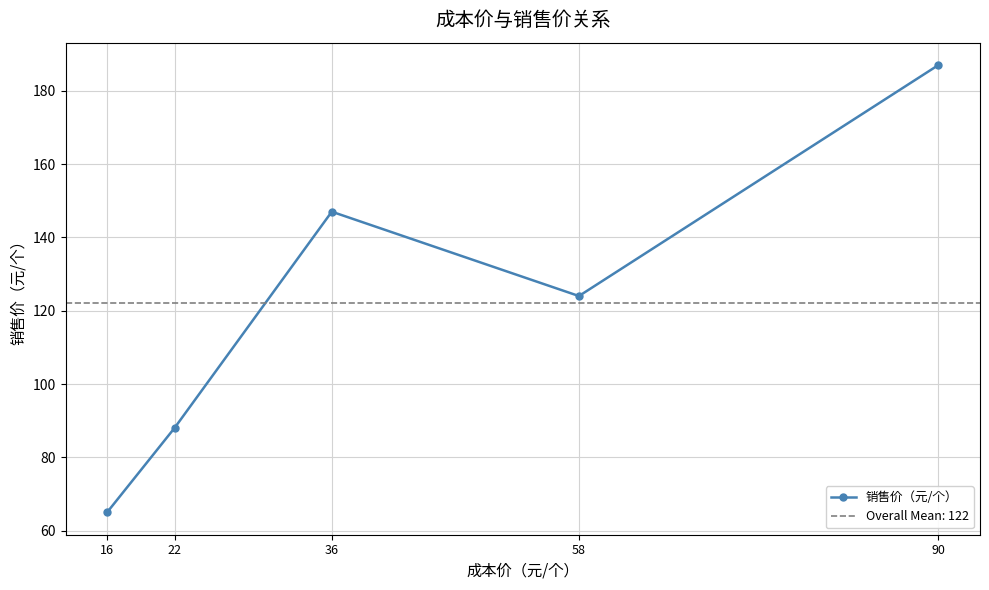

Rank the categories by value from highest to lowest.

90, 36, 58, 22, 16